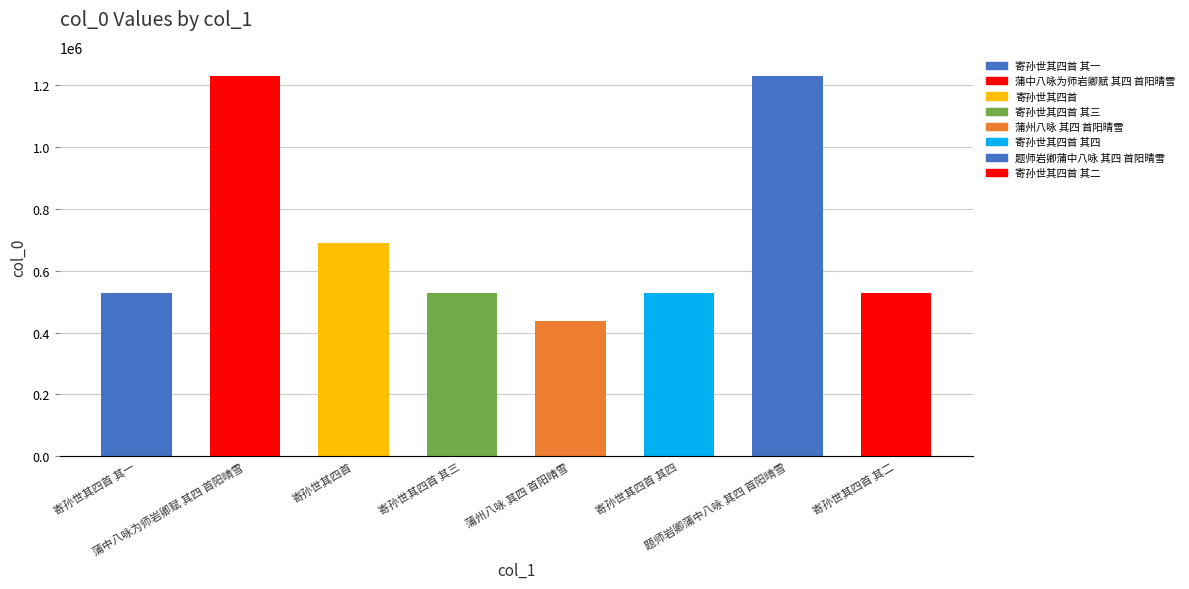

How many categories are shown in the chart?

8